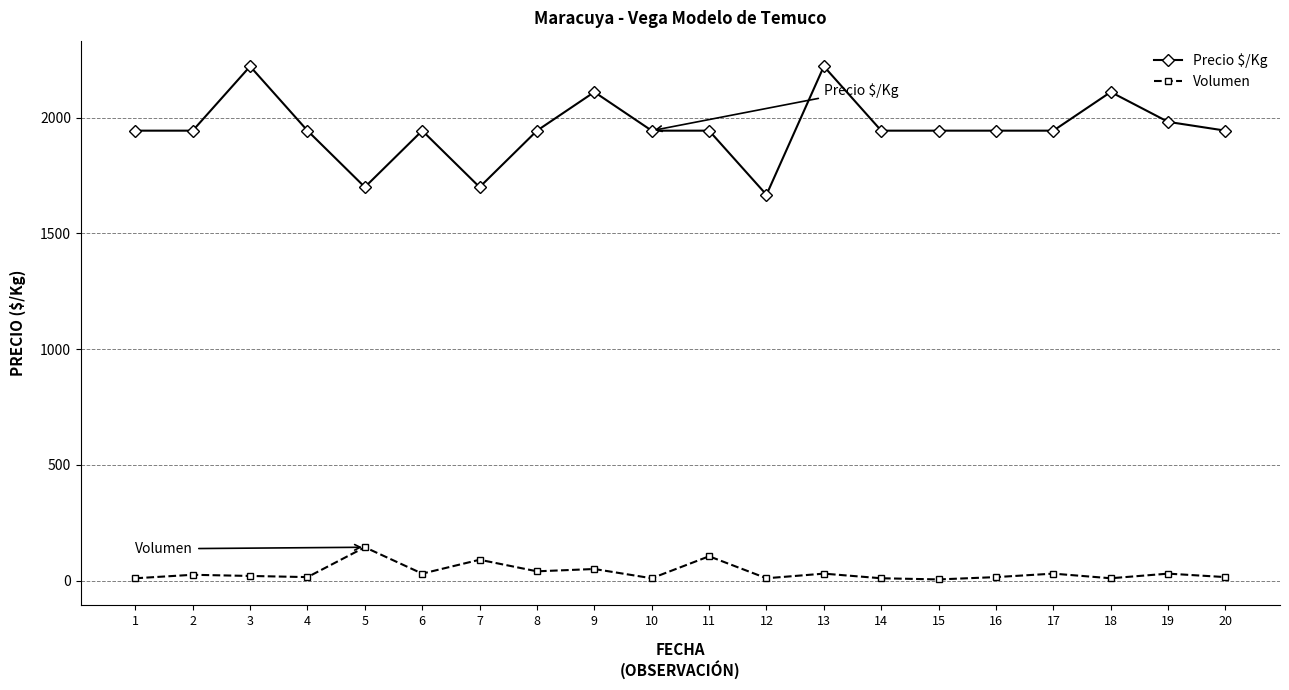

At which category does Precio $/Kg reach its first local peak?

3